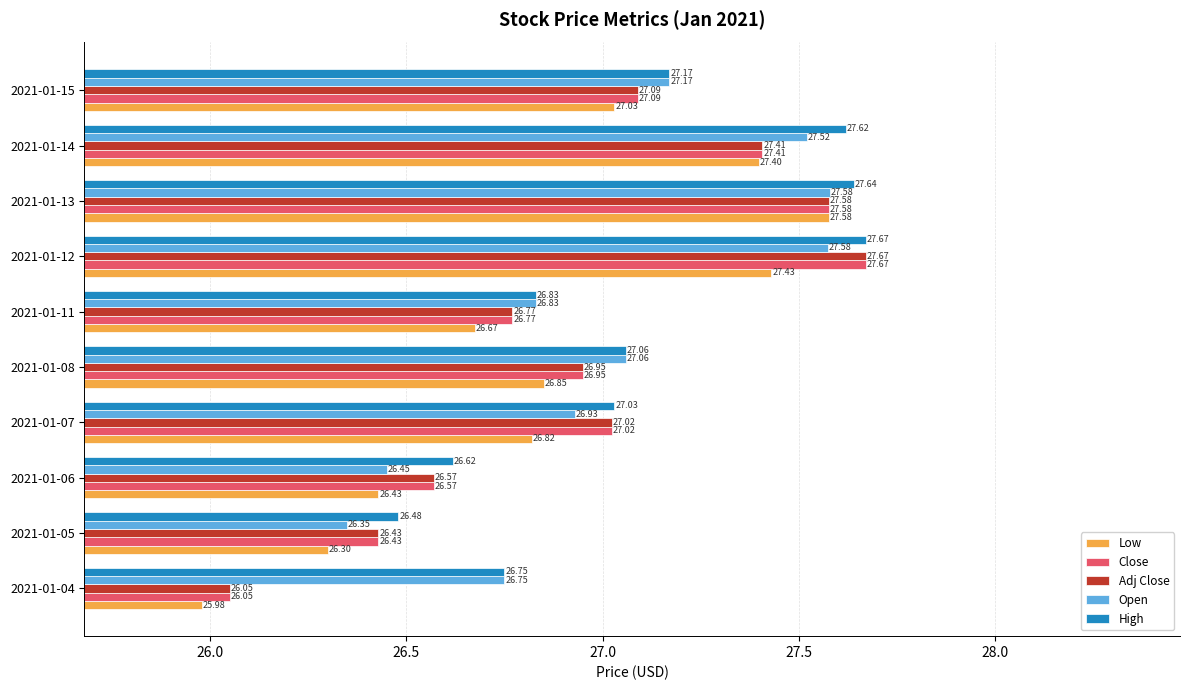

Between 2021-01-14 and 2021-01-15, which series saw the biggest shift?

High